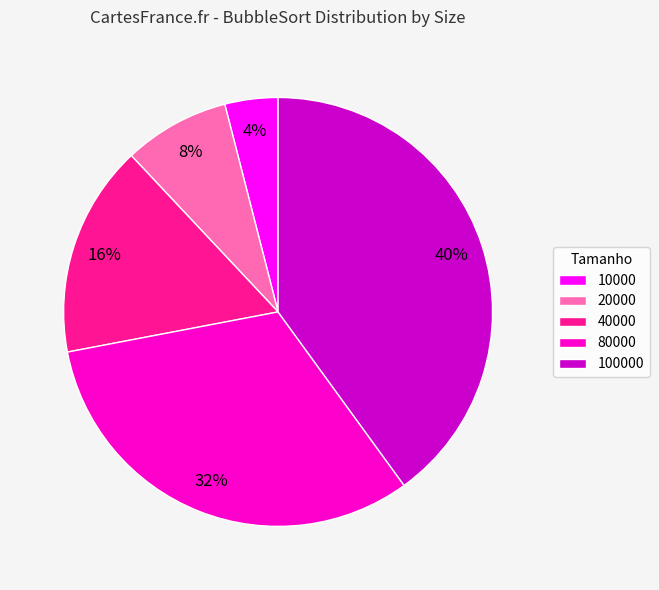

Count the number of slices in the pie.

5